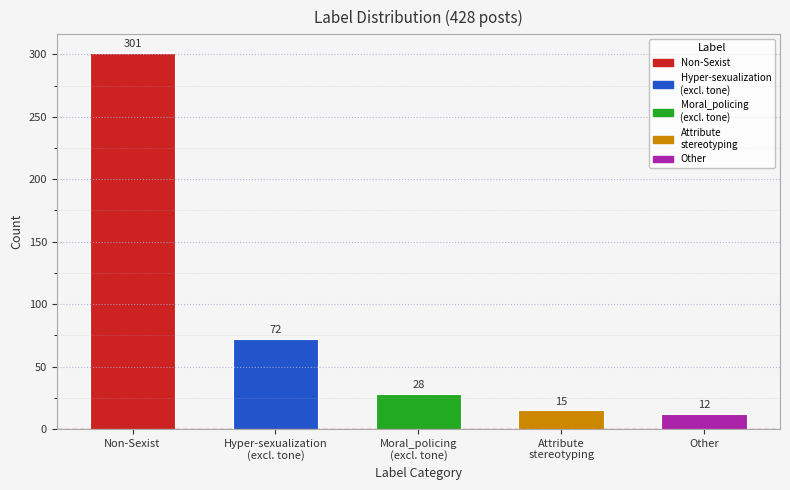

Does the chart contain any negative values?

No